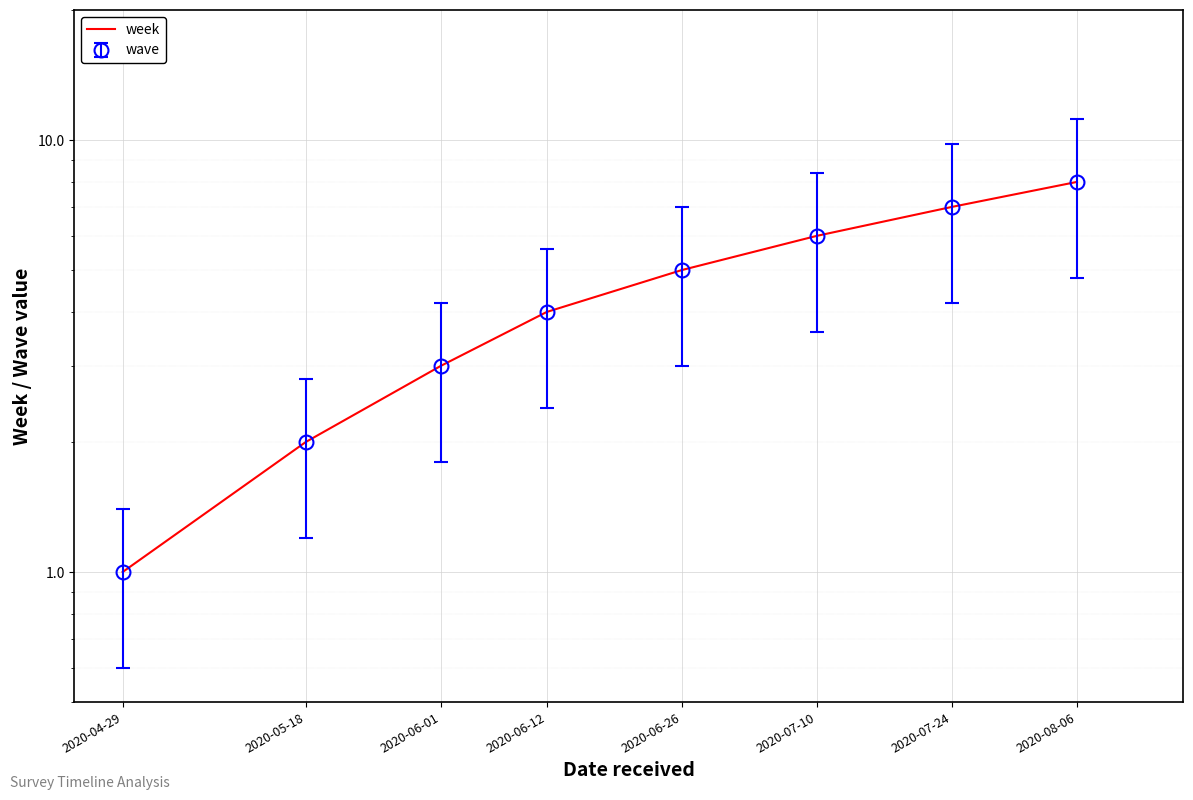

Which label corresponds to the largest value in the chart?

2020-08-06